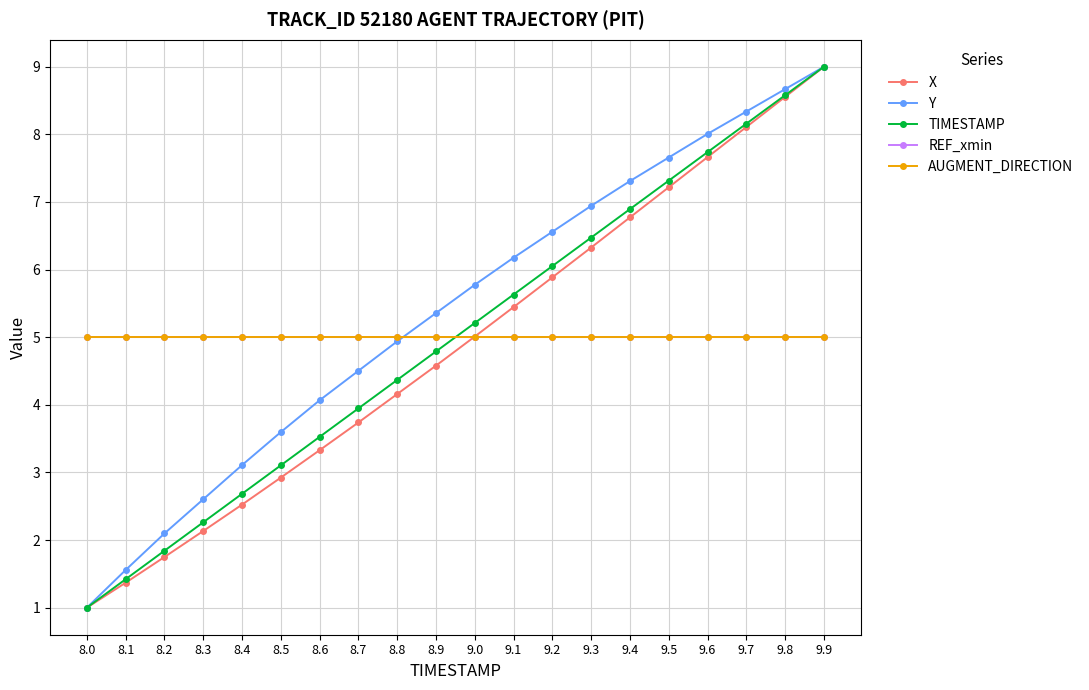

Does the chart display data point markers on the line(s)?

Yes